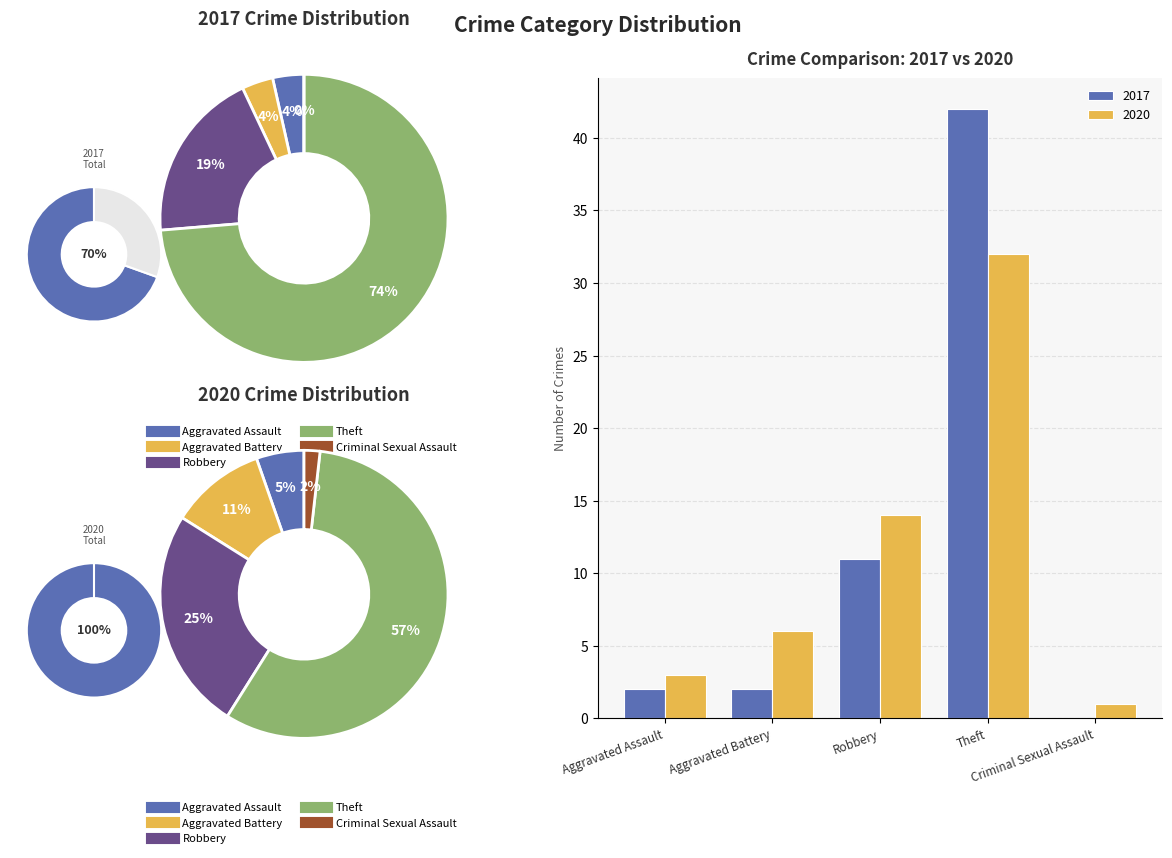

Which series has the largest range (max minus min)?

2017